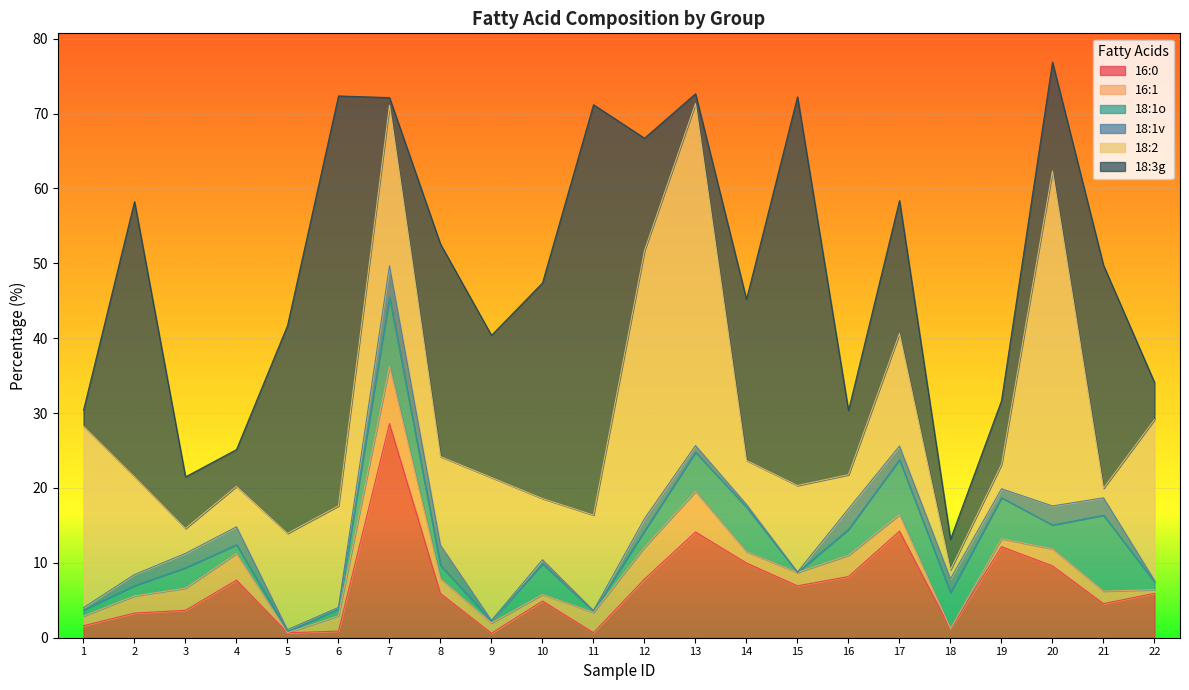

Reading right to left, what are all the values shown in this chart?

16:0: 5.9	4.5	9.6	12.2	1.2	14.2	8.2	6.9	10.0	14.1	7.8	0.7	4.9	0.6	5.9	28.6	0.9	0.7	7.7	3.7	3.3	1.6
16:1: 0.5	1.7	2.3	1.1	0.1	2.2	2.8	1.8	1.5	5.4	4.2	2.7	0.9	1.4	2.0	7.7	2.1	0.0	3.5	3.0	2.3	1.3
18:1o: 1.1	10.1	3.2	5.5	4.8	7.3	3.5	0.0	6.0	5.3	2.2	0.2	4.1	0.3	1.8	9.2	0.9	0.2	1.2	2.7	1.4	0.8
18:1v: 0.2	2.3	2.5	1.2	1.9	1.8	2.8	0.0	0.3	0.9	1.6	0.1	0.5	0.1	2.7	4.2	0.2	0.2	2.4	1.9	1.5	0.3
18:2: 21.5	1.3	44.7	3.3	1.2	15.0	4.5	11.6	5.9	45.7	35.8	12.8	8.2	19.1	11.8	21.4	13.6	12.9	5.4	3.3	13.1	24.2
18:3g: 5.0	29.8	14.5	8.5	4.1	17.8	8.6	51.9	21.5	1.3	15.0	54.8	28.8	19.0	28.4	1.0	54.7	27.7	4.9	6.9	36.7	2.1